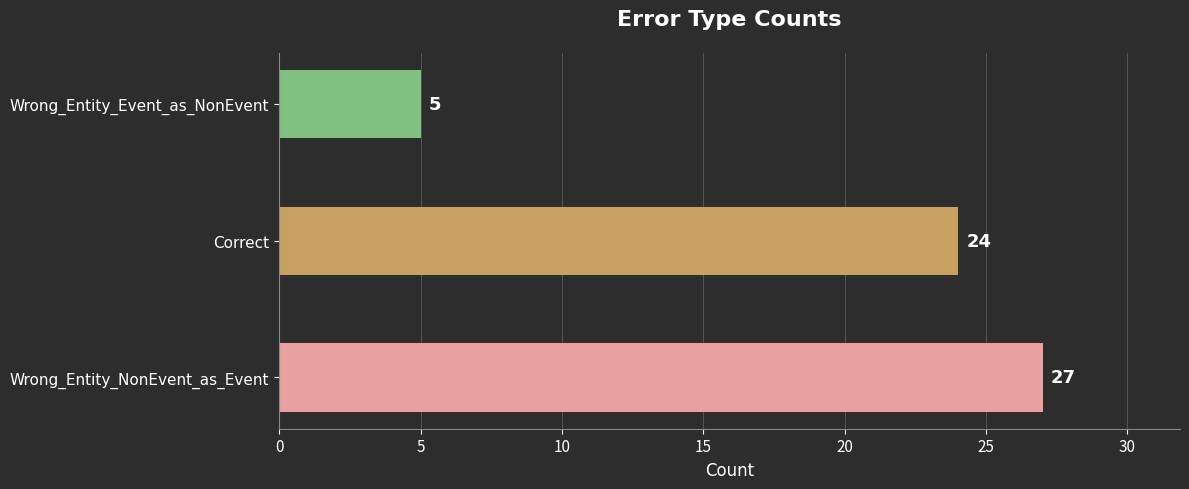

True or false: the data shows 36 at Wrong_Entity_NonEvent_as_Event.

False